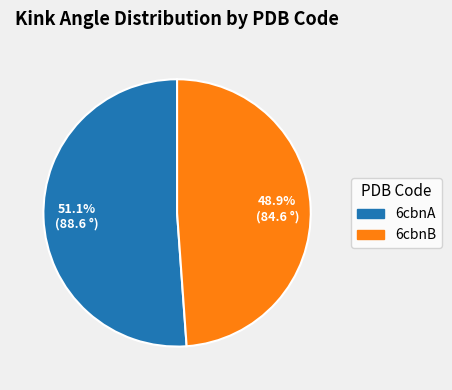

Which category has the biggest portion of the pie?

6cbnA